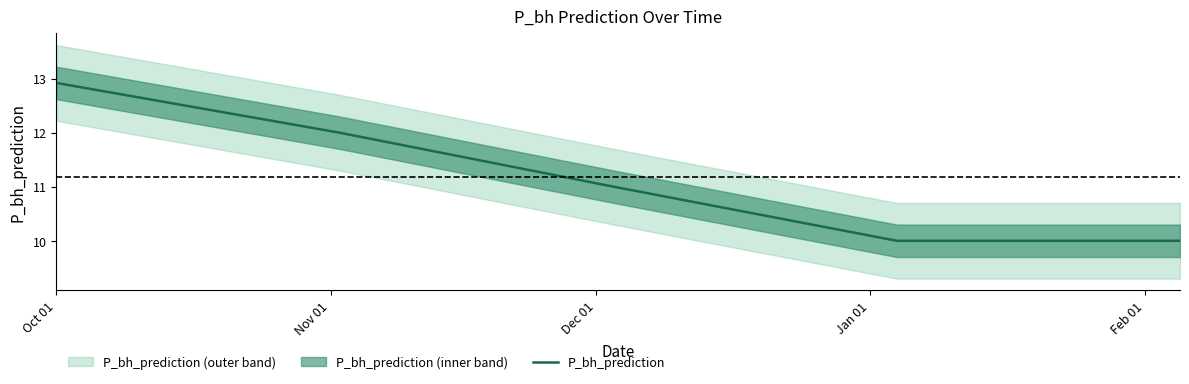

What is the greatest value displayed?

12.9